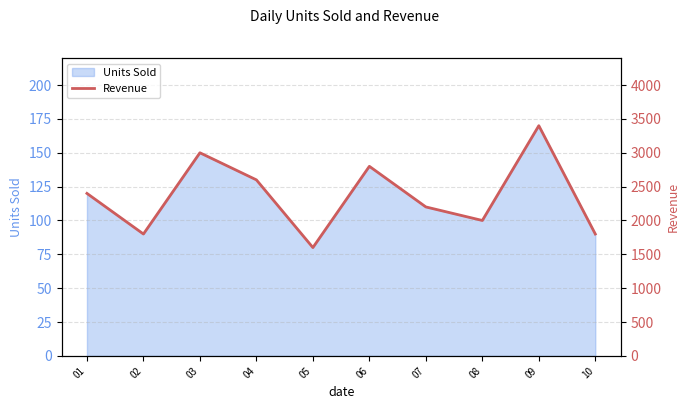

Where is the first local maximum?

03